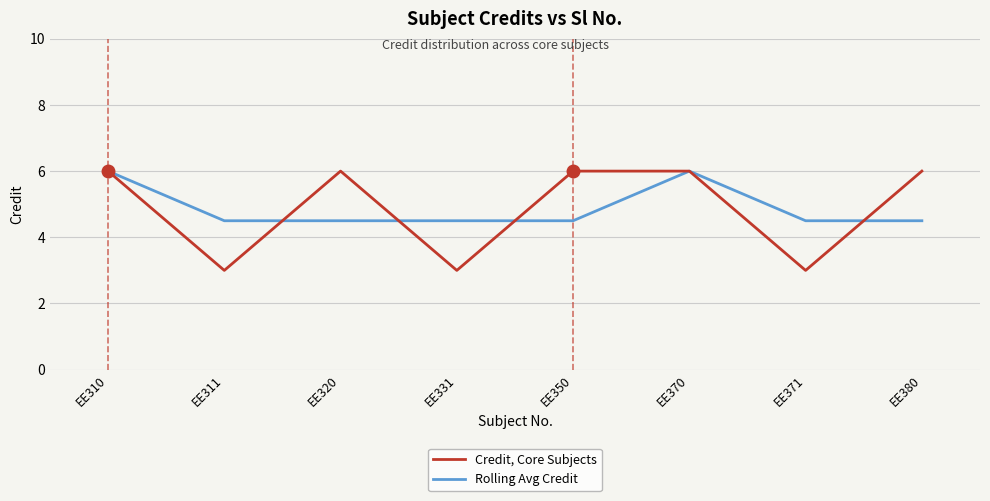

Reading left to right, extract all data points from this chart.

Credit, Core Subjects: EE310=6.0	EE311=3.0	EE320=6.0	EE331=3.0	EE350=6.0	EE370=6.0	EE371=3.0	EE380=6.0
Rolling Avg Credit: EE310=6.0	EE311=4.5	EE320=4.5	EE331=4.5	EE350=4.5	EE370=6.0	EE371=4.5	EE380=4.5